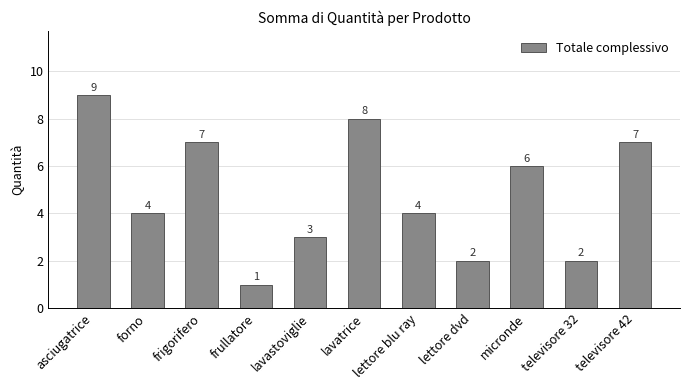

What is the average value?

5